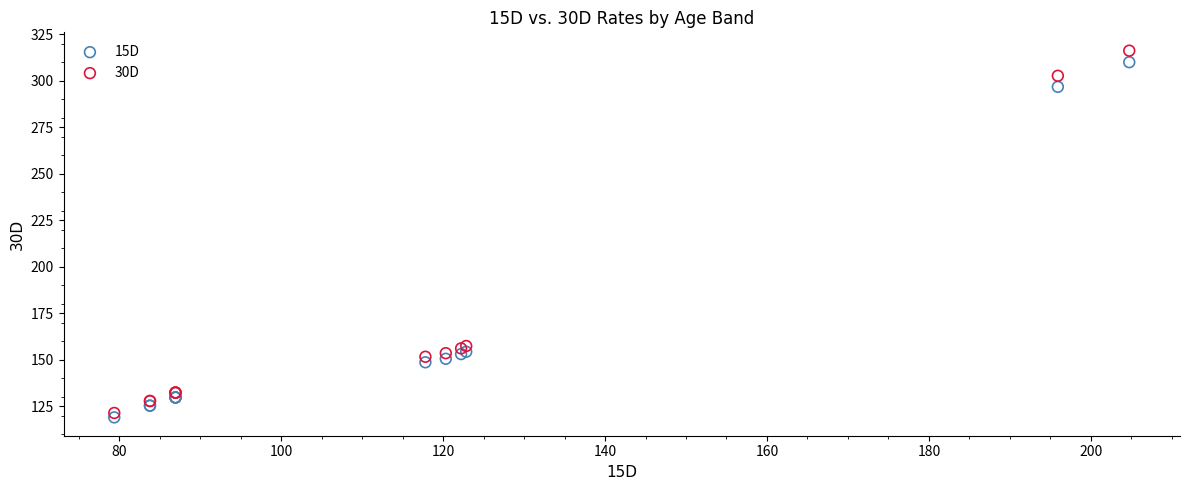

Which series contains the lowest Y value?

15D